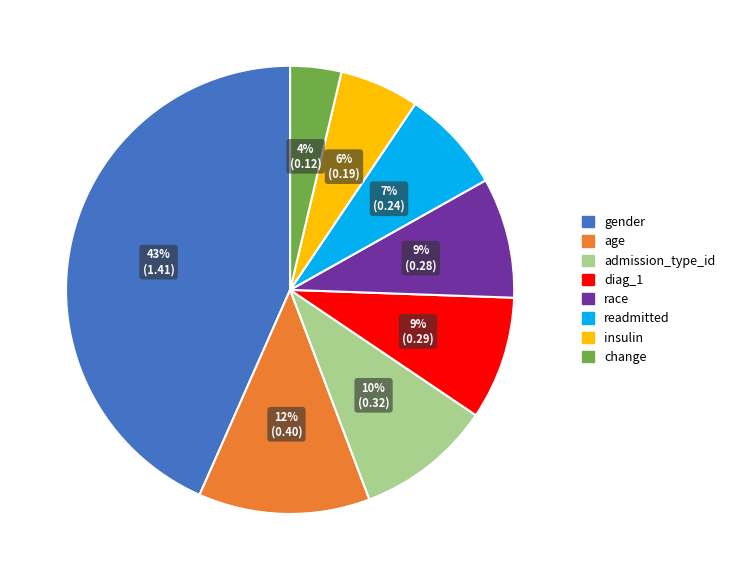

Which slice is the smallest?

change